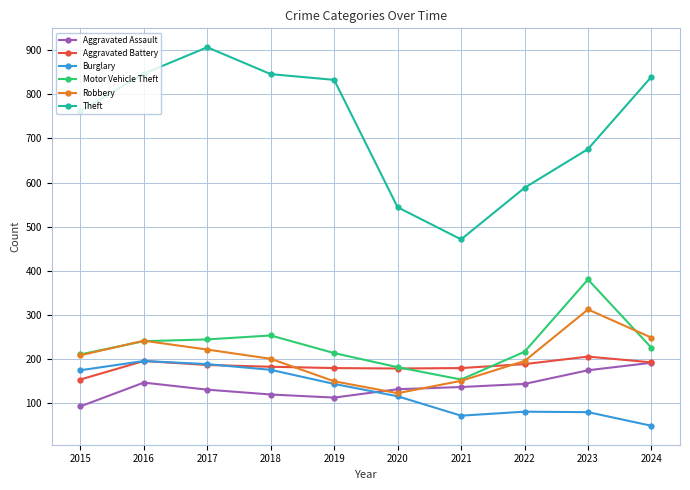

At how many categories does at least one series exceed 466?

10